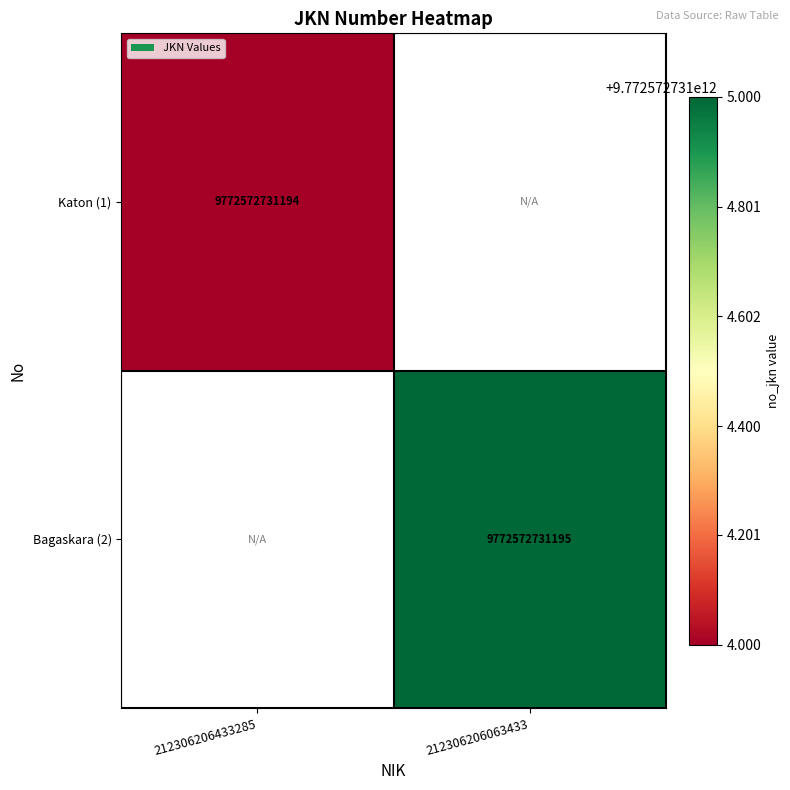

True or false: Katon (1) has a value of 13751110310501 at 212306206433285.

False